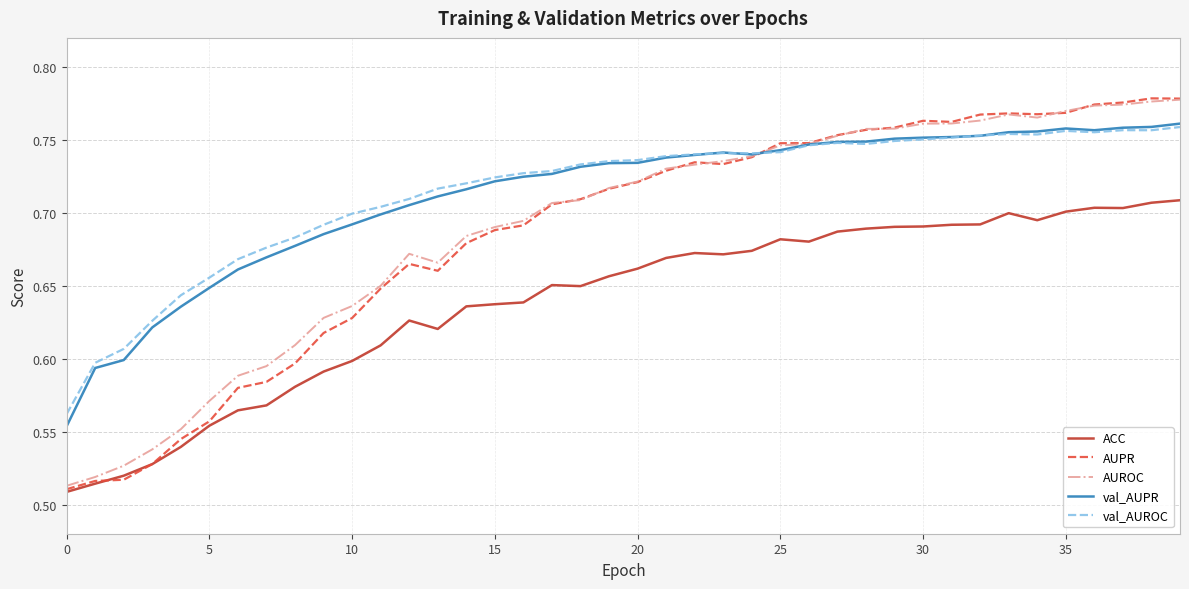

Which series has the widest spread of values?

AUPR